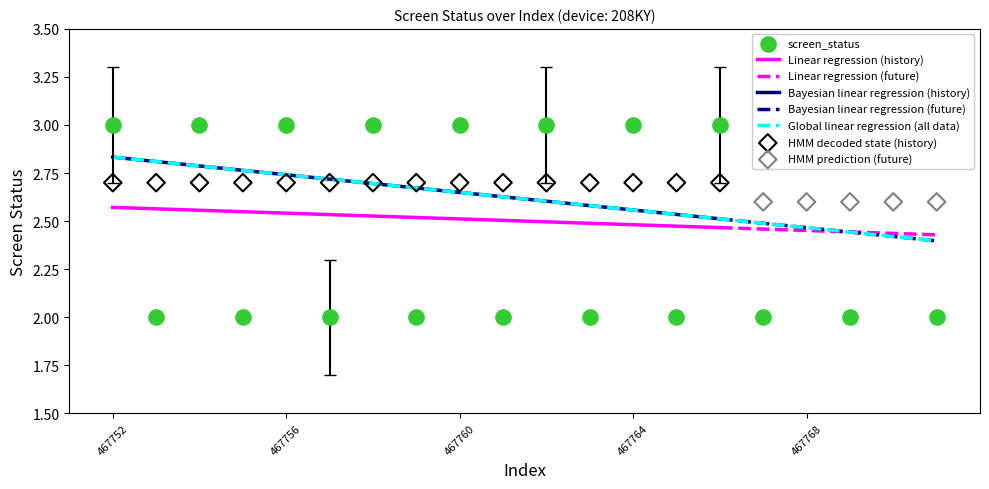

Between 467769 and 467765, which is larger?

467769